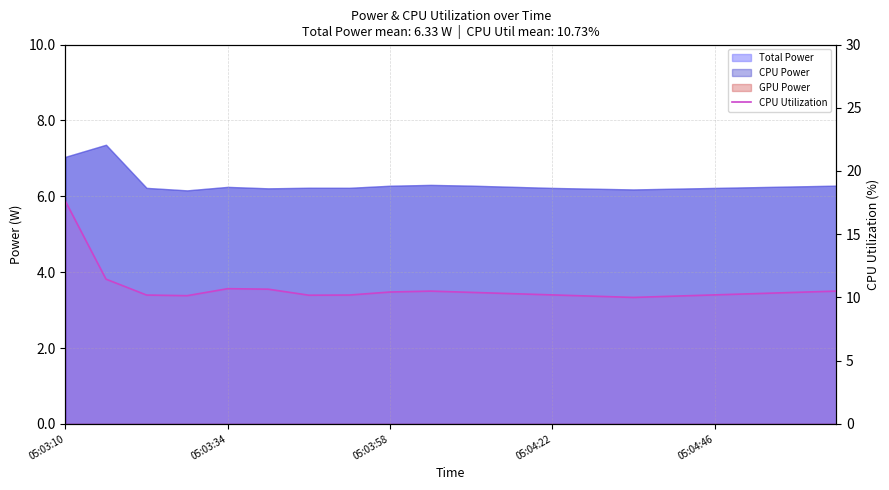

What is the minimum value shown in the chart?

10.0